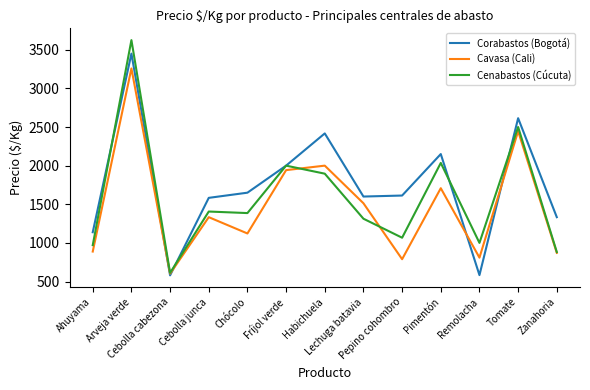

At which label does Cenabastos (Cúcuta) reach its minimum?

Cebolla cabezona